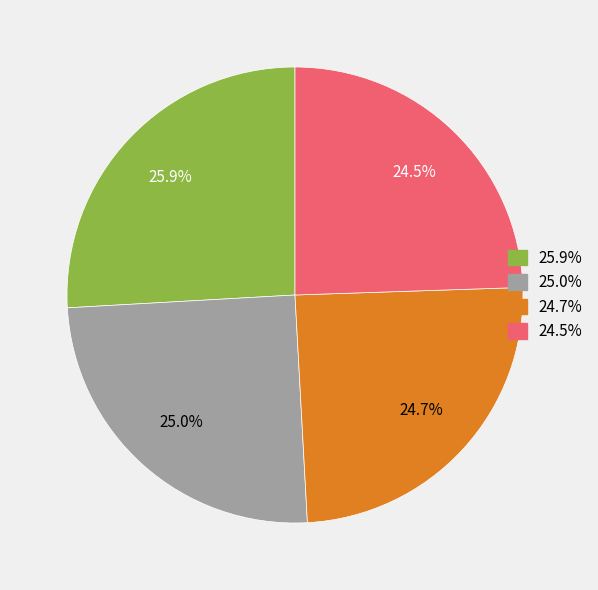

What portion of the pie excludes 25.0%?

75.0%